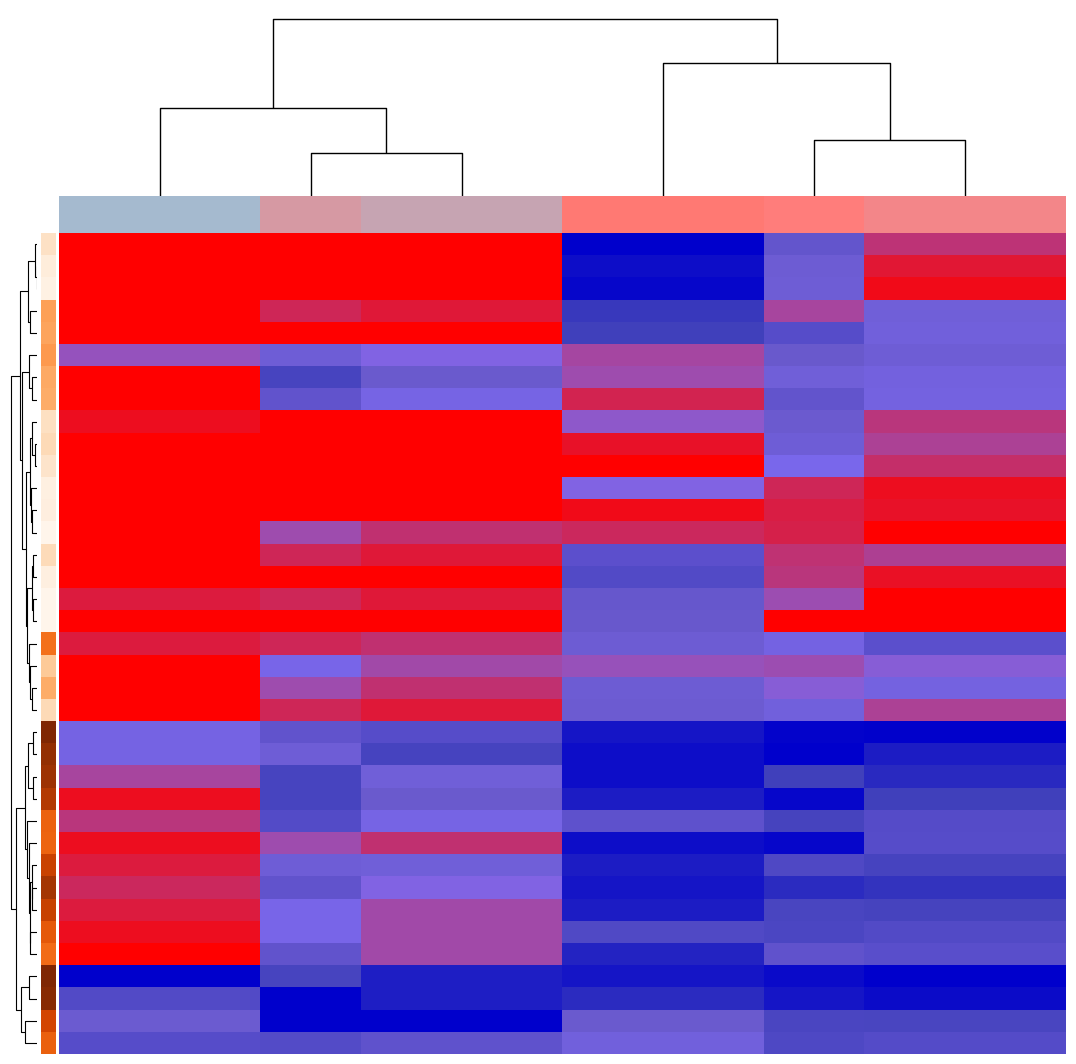

Reading left to right, extract all data points from this chart.

row_0: 0.0	0.0	0.0	0.0	0.0	1.0	1.0	0.5	0.1	0.1
row_1: 0.0	0.0	0.0	0.0	0.0	1.0	1.0	0.5	0.1	0.1
row_2: 0.0	0.0	0.0	0.0	0.0	1.0	1.0	0.5	0.0	0.0
row_3: 0.0	0.0	0.1	0.1	0.1	0.9	0.9	0.2	0.4	0.4
row_4: 0.0	0.0	0.0	0.0	0.0	0.8	0.8	0.6	0.4	0.4
row_5: 0.2	0.2	0.4	0.3	0.3	0.2	0.2	0.5	0.5	0.5
row_6: 0.0	0.0	0.8	0.5	0.5	0.2	0.2	0.4	0.4	0.4
row_7: 0.0	0.0	0.6	0.4	0.4	0.1	0.1	0.5	0.4	0.4
row_8: 0.0	0.0	0.0	0.0	0.0	0.3	0.3	0.5	0.2	0.2
row_9: 0.0	0.0	0.0	0.0	0.0	0.1	0.1	0.4	0.2	0.2
row_10: 0.0	0.0	0.0	0.0	0.0	0.0	0.0	0.3	0.1	0.1
row_11: 0.0	0.0	0.0	0.0	0.0	0.3	0.3	0.1	0.0	0.0
row_12: 0.0	0.0	0.0	0.0	0.0	0.0	0.0	0.1	0.1	0.1
row_13: 0.0	0.0	0.2	0.1	0.1	0.1	0.1	0.1	0.0	0.0
row_14: 0.0	0.0	0.1	0.1	0.1	0.6	0.6	0.1	0.2	0.2
row_15: 0.0	0.0	0.0	0.0	0.0	0.7	0.7	0.2	0.0	0.0
row_16: 0.1	0.1	0.1	0.1	0.1	0.5	0.5	0.2	0.0	0.0
row_17: 0.0	0.0	0.0	0.0	0.0	0.5	0.5	0.0	0.0	0.0
row_18: 0.1	0.1	0.1	0.1	0.1	0.5	0.5	0.4	0.6	0.6
row_19: 0.0	0.0	0.3	0.2	0.2	0.2	0.2	0.2	0.3	0.3
row_20: 0.0	0.0	0.2	0.1	0.1	0.5	0.5	0.3	0.4	0.4
row_21: 0.0	0.0	0.1	0.1	0.1	0.5	0.5	0.4	0.2	0.2
row_22: 0.4	0.4	0.6	0.6	0.6	0.9	0.9	1.0	1.0	1.0
row_23: 0.4	0.4	0.4	0.8	0.8	1.0	1.0	1.0	0.9	0.9
row_24: 0.2	0.2	0.8	0.4	0.4	1.0	1.0	0.8	0.9	0.9
row_25: 0.0	0.0	0.8	0.5	0.5	0.9	0.9	1.0	0.8	0.8
row_26: 0.2	0.2	0.7	0.4	0.4	0.6	0.6	0.8	0.6	0.6
row_27: 0.0	0.0	0.2	0.1	0.1	1.0	1.0	1.0	0.6	0.6
row_28: 0.1	0.1	0.4	0.4	0.4	0.9	0.9	0.7	0.8	0.8
row_29: 0.1	0.1	0.6	0.3	0.3	0.9	0.9	0.9	0.9	0.9
row_30: 0.1	0.1	0.3	0.2	0.2	0.9	0.9	0.8	0.8	0.8
row_31: 0.0	0.0	0.3	0.2	0.2	0.7	0.7	0.7	0.7	0.7
row_32: 0.0	0.0	0.6	0.2	0.2	0.9	0.9	0.6	0.6	0.6
row_33: 1.0	1.0	0.8	0.9	0.9	0.9	0.9	1.0	1.0	1.0
row_34: 0.7	0.7	1.0	0.9	0.9	0.9	0.9	0.9	1.0	1.0
row_35: 0.5	0.5	1.0	1.0	1.0	0.5	0.5	0.8	0.8	0.8
row_36: 0.6	0.6	0.7	0.6	0.6	0.4	0.4	0.7	0.7	0.7